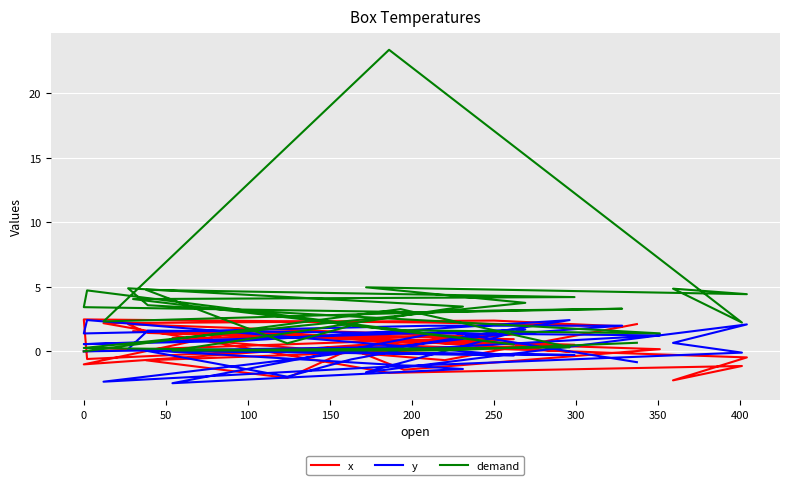

Is this an area chart (filled region under the line)?

No